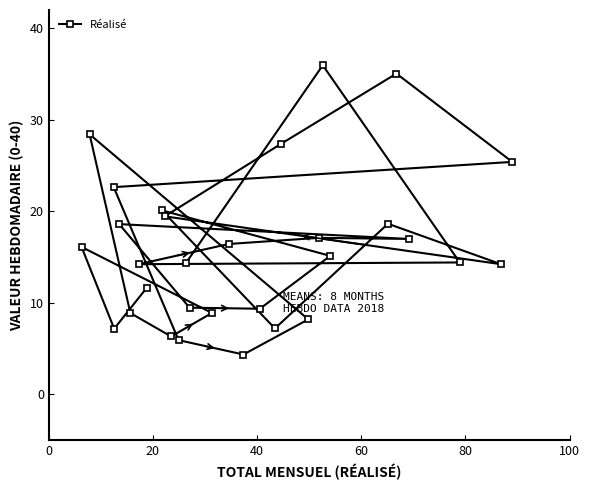

What is the sum of all values?

477.9